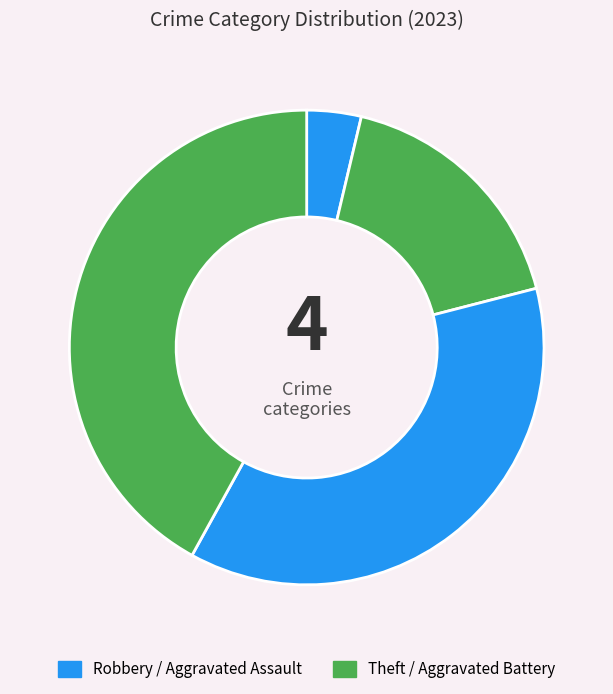

How many segments does this pie chart have?

4